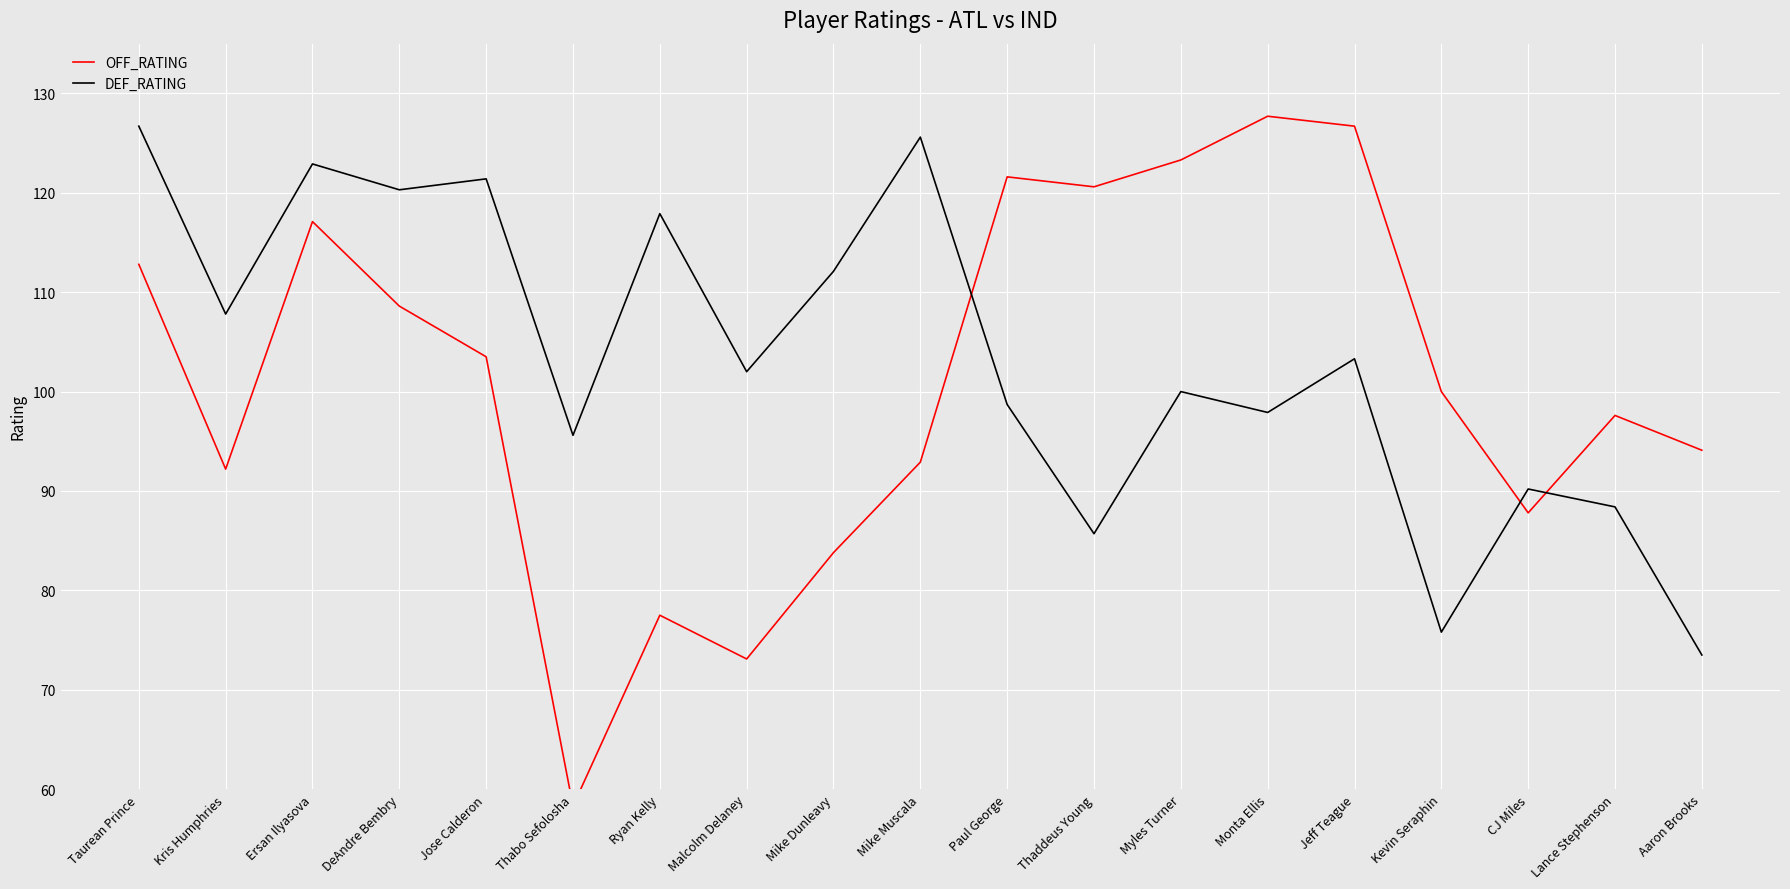

What is the smallest value displayed?

58.3